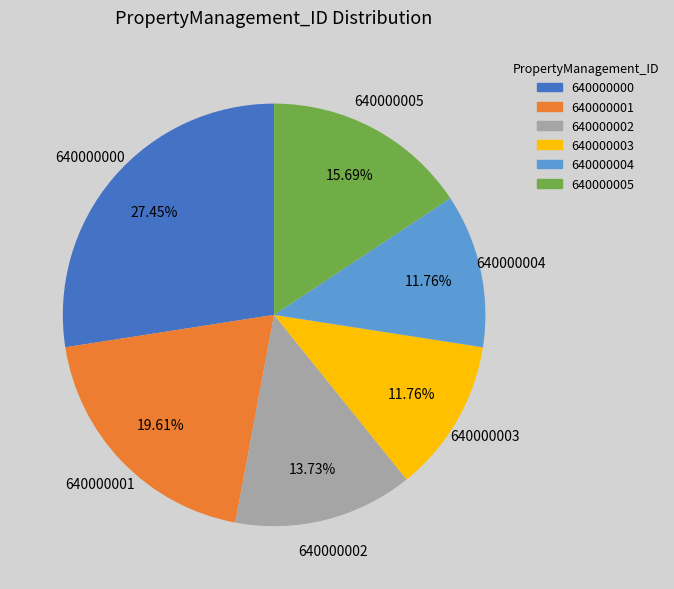

Is it true that 640000001 is 13% of the pie?

False